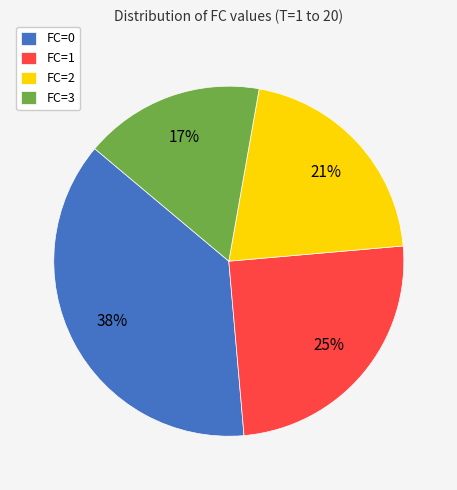

To the nearest percent, what percentage of the pie is FC=2?

21%